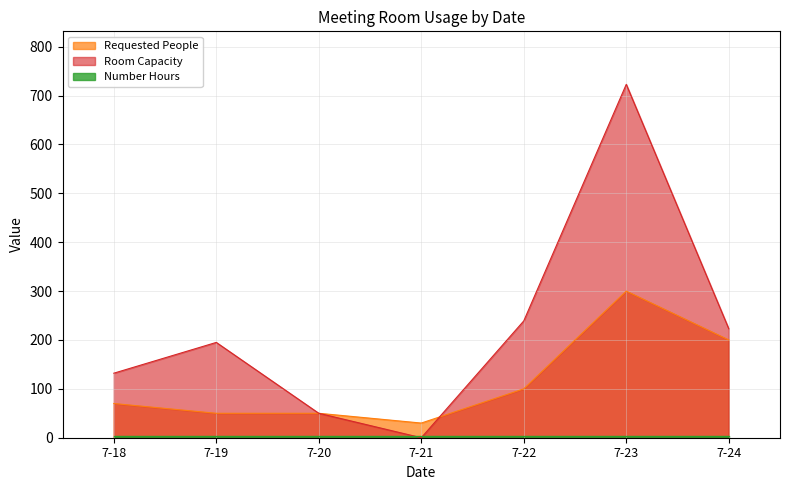

Is the value of Room Capacity at 7-24 greater than the value of Requested People at 7-24?

Yes